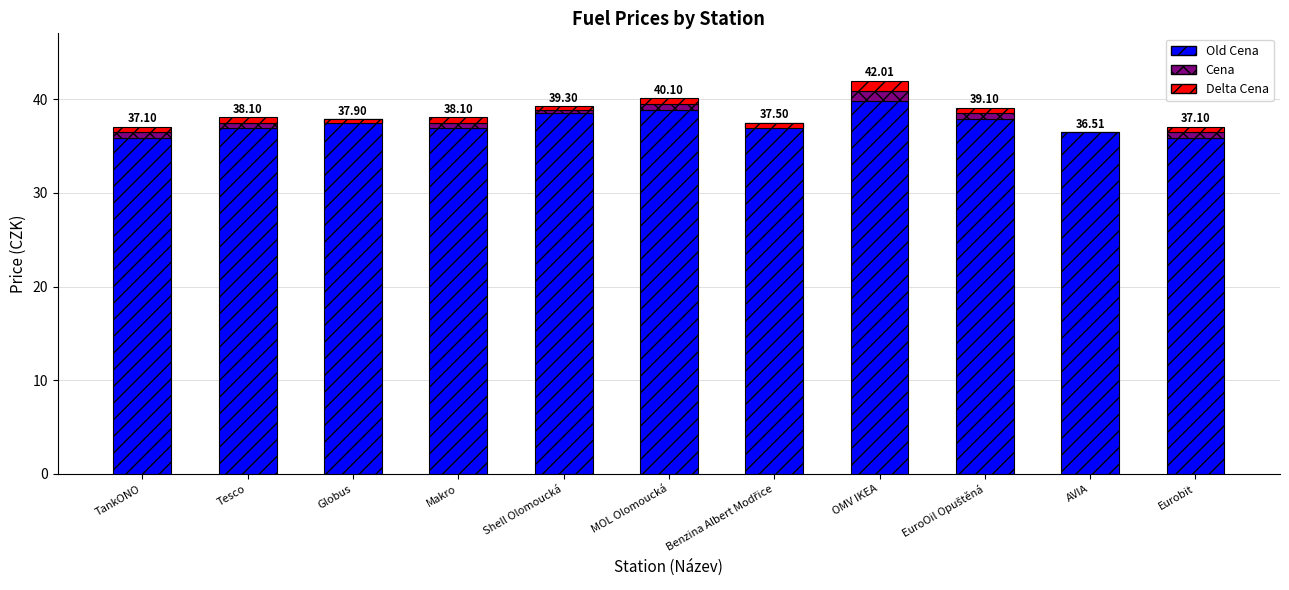

Is it true that Old Cena equals 14.4 at Eurobit?

False